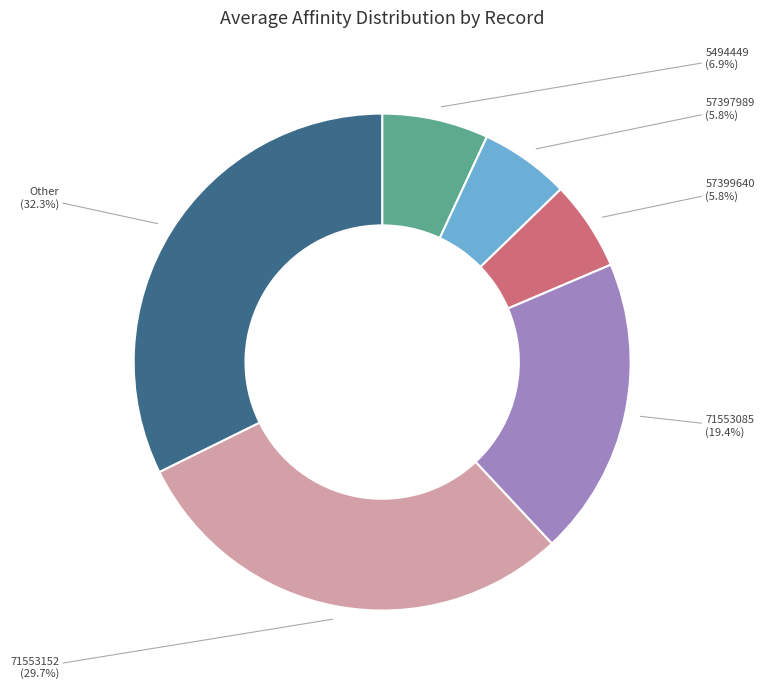

How many slices are in this pie chart?

6